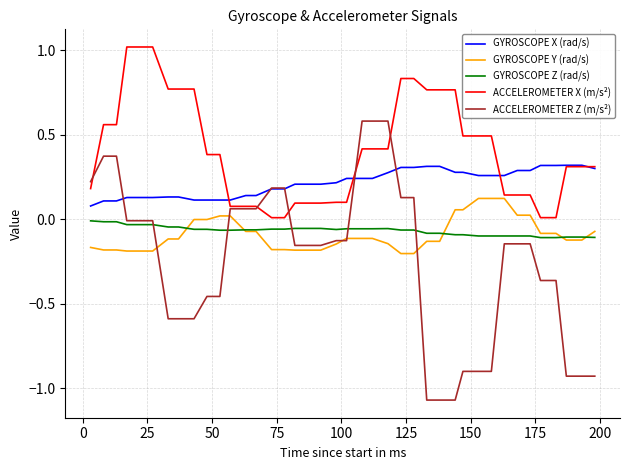

Which series has the largest total across all categories?

ACCELEROMETER X (m/s²)